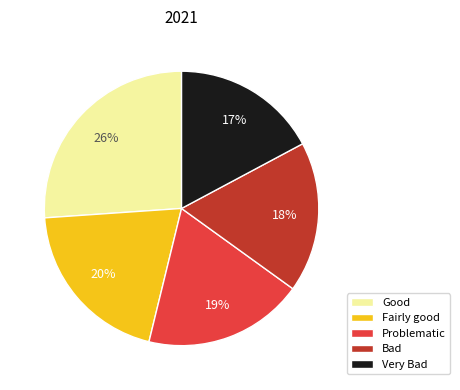

True or false: Fairly good accounts for 20% of the total.

True